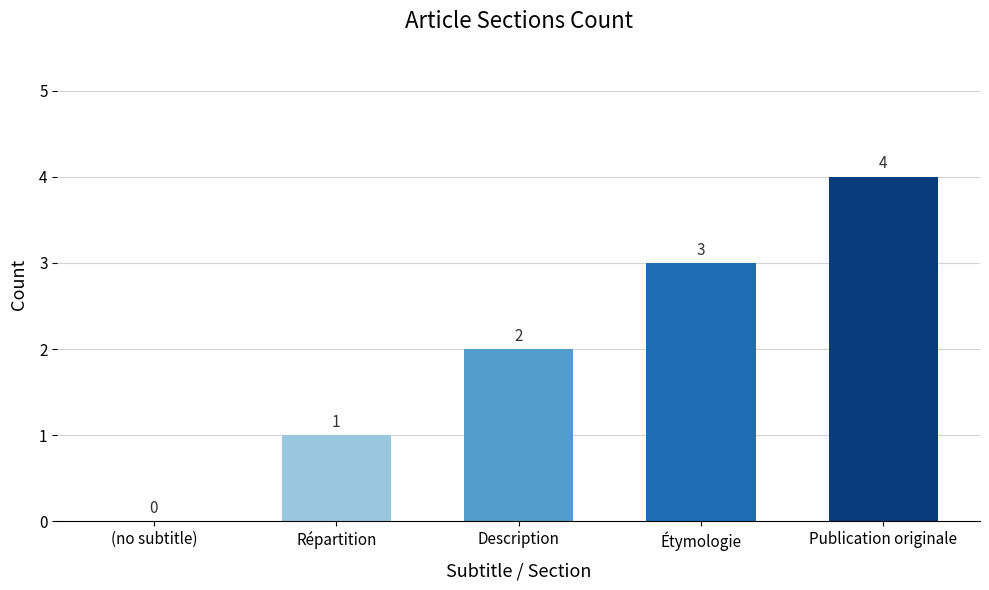

What is the sum of the values at Étymologie and (no subtitle)?

3